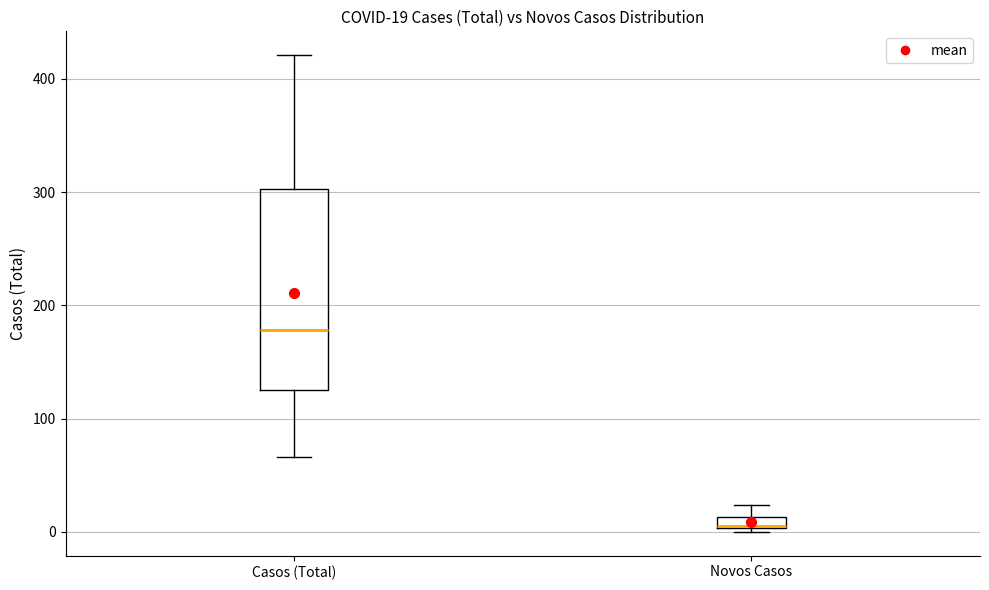

Comparing the boxes themselves (not the whiskers), which one is the tallest?

Casos (Total)